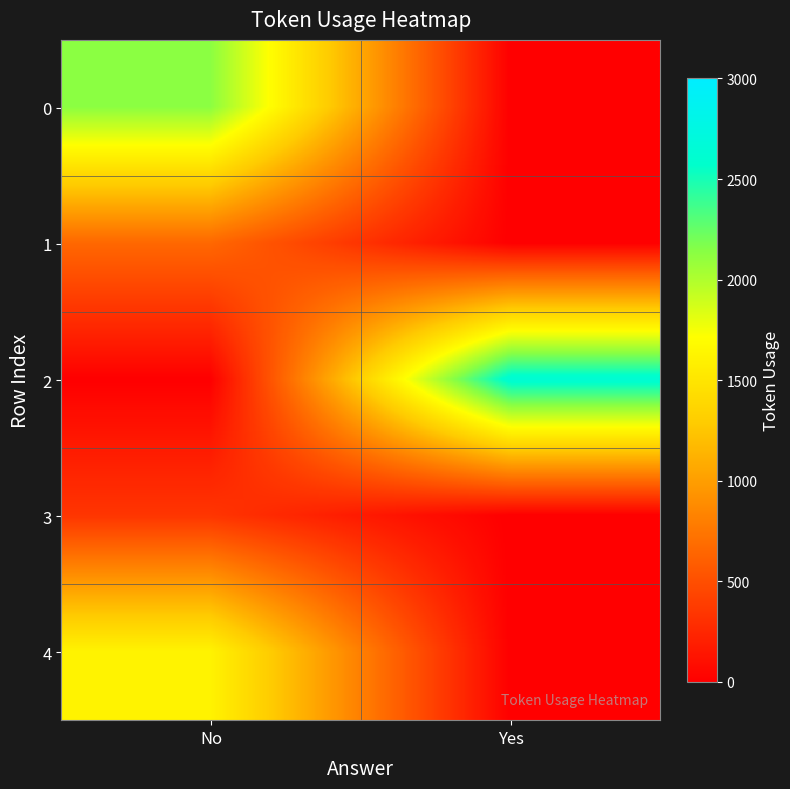

How many categories are shown in the chart?

2